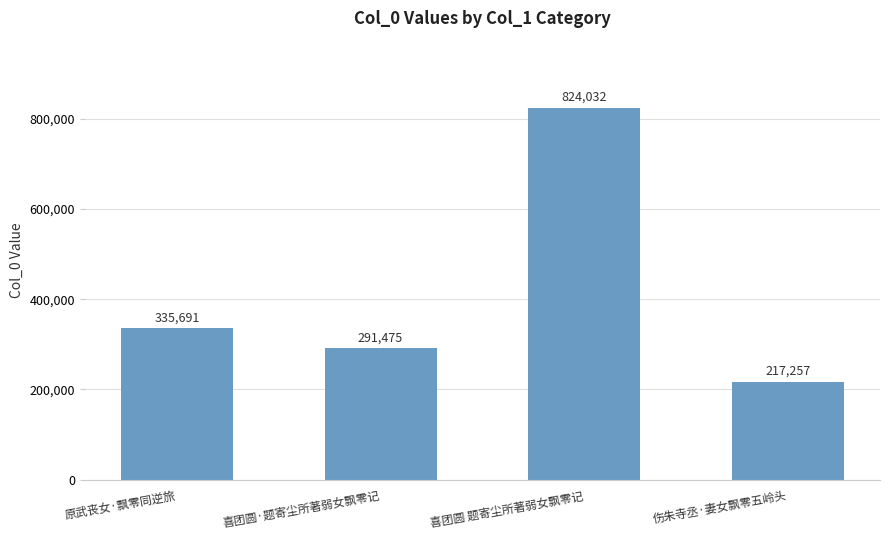

Approximately how many times larger is the value at 喜团圆·题寄尘所著弱女飘零记 compared to 伤朱寺丞·妻女飘零五岭头?

1.3